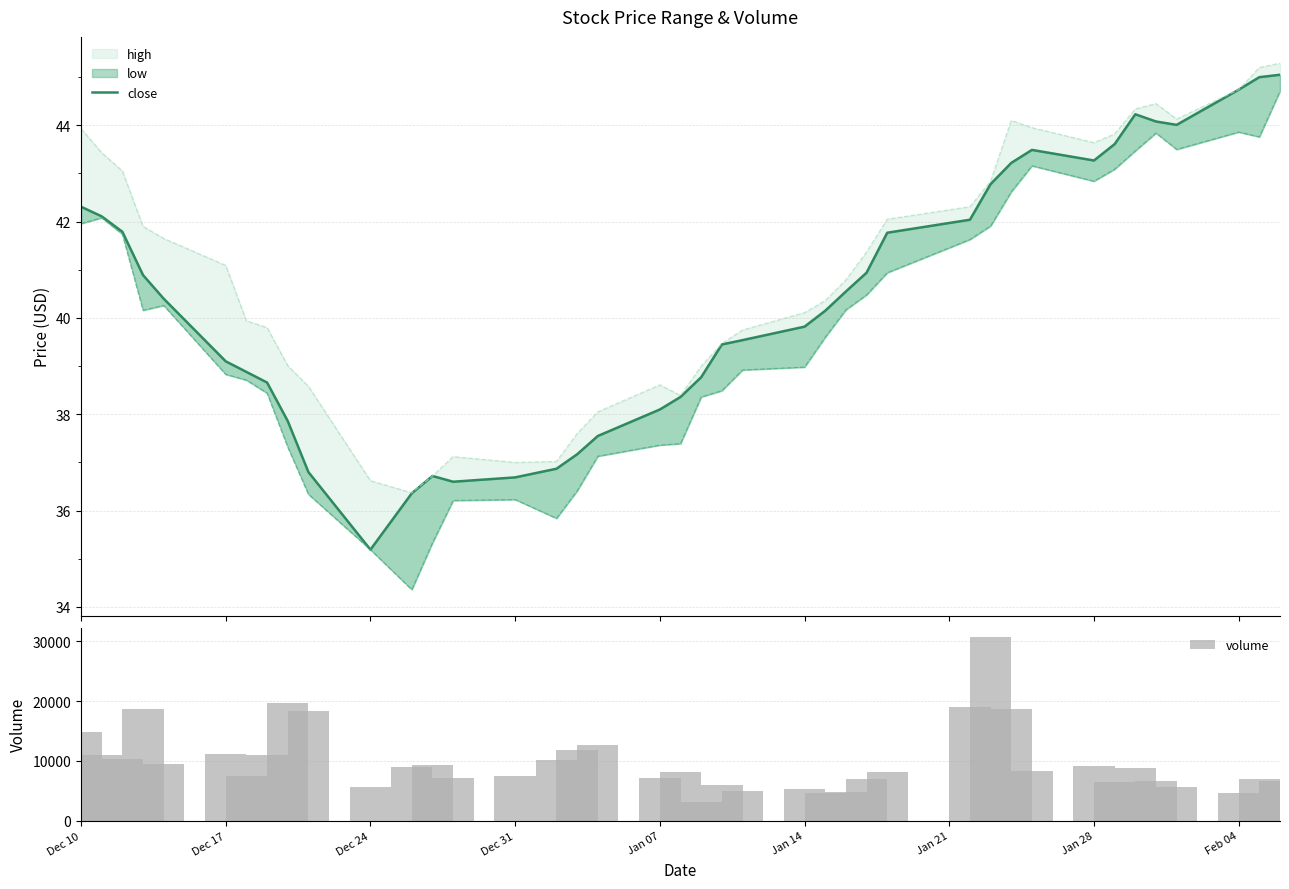

The value of volume at Feb 04 is 8868.1. True or false?

False